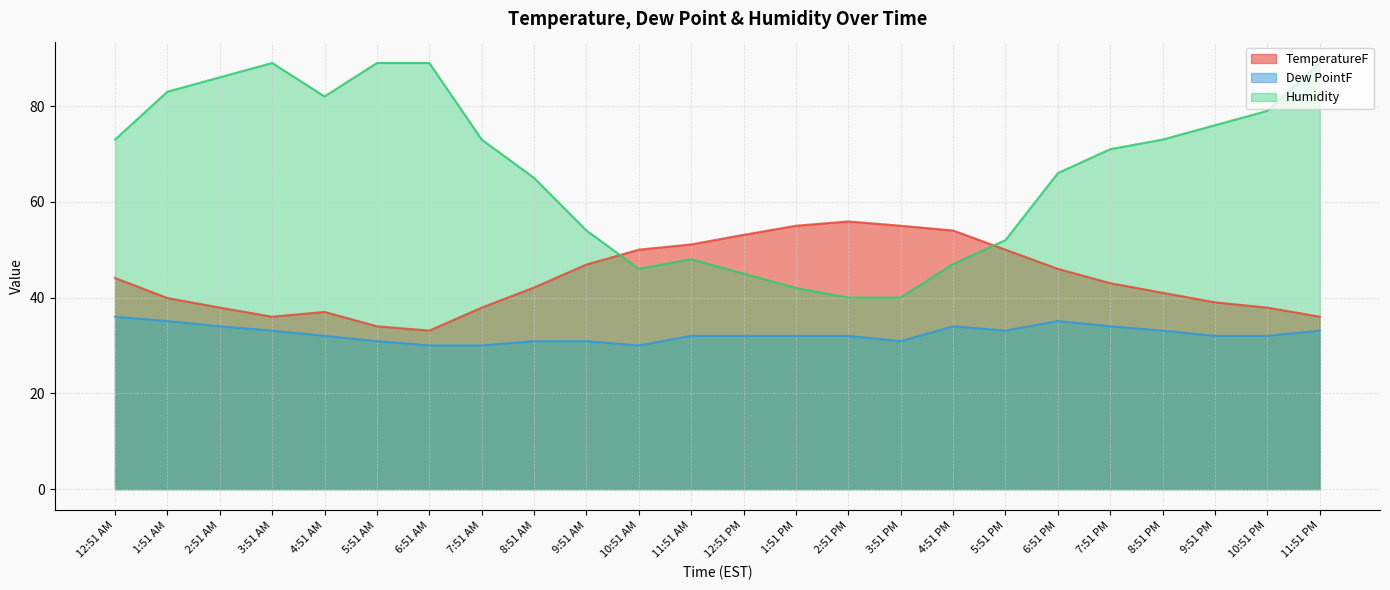

What is the label of the 5th point from the left?

4:51 AM